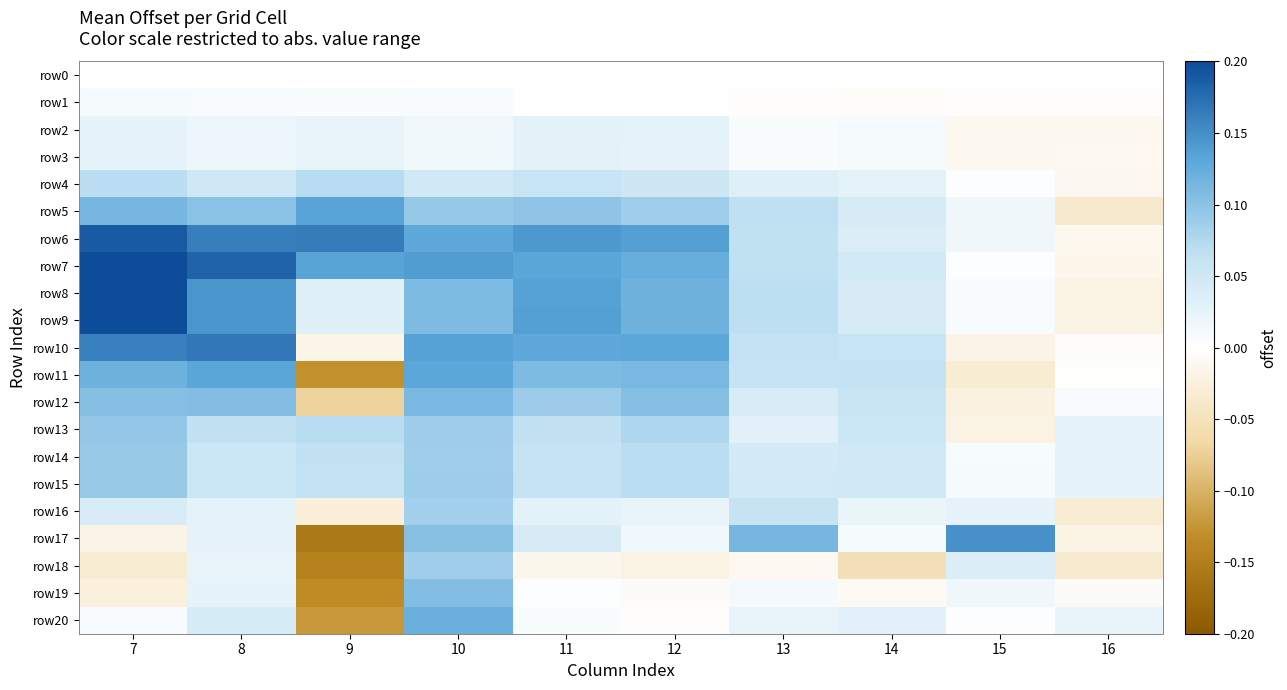

Reading left to right, what are all the values shown in this chart?

row0: 7=0.0	8=0.0	9=0.0	10=0.0	11=0.0	12=0.0	13=0.0	14=0.0	15=0.0	16=0.0
row1: 7=0.0	8=0.0	9=0.0	10=0.0	11=0.0	12=0.0	13=-0.0	14=-0.0	15=-0.0	16=-0.0
row2: 7=0.0	8=0.0	9=0.0	10=0.0	11=0.0	12=0.0	13=0.0	14=0.0	15=-0.0	16=-0.0
row3: 7=0.0	8=0.0	9=0.0	10=0.0	11=0.0	12=0.0	13=0.0	14=0.0	15=-0.0	16=-0.0
row4: 7=0.1	8=0.0	9=0.1	10=0.0	11=0.1	12=0.1	13=0.0	14=0.0	15=0.0	16=-0.0
row5: 7=0.1	8=0.1	9=0.1	10=0.1	11=0.1	12=0.1	13=0.1	14=0.0	15=0.0	16=-0.0
row6: 7=0.2	8=0.2	9=0.2	10=0.1	11=0.1	12=0.1	13=0.1	14=0.0	15=0.0	16=-0.0
row7: 7=0.2	8=0.2	9=0.1	10=0.1	11=0.1	12=0.1	13=0.1	14=0.0	15=0.0	16=-0.0
row8: 7=0.2	8=0.1	9=0.0	10=0.1	11=0.1	12=0.1	13=0.1	14=0.0	15=0.0	16=-0.0
row9: 7=0.2	8=0.1	9=0.0	10=0.1	11=0.1	12=0.1	13=0.1	14=0.0	15=0.0	16=-0.0
row10: 7=0.2	8=0.2	9=-0.0	10=0.1	11=0.1	12=0.1	13=0.1	14=0.1	15=-0.0	16=-0.0
row11: 7=0.1	8=0.1	9=-0.1	10=0.1	11=0.1	12=0.1	13=0.1	14=0.1	15=-0.0	16=-0.0
row12: 7=0.1	8=0.1	9=-0.1	10=0.1	11=0.1	12=0.1	13=0.0	14=0.1	15=-0.0	16=0.0
row13: 7=0.1	8=0.1	9=0.1	10=0.1	11=0.1	12=0.1	13=0.0	14=0.1	15=-0.0	16=0.0
row14: 7=0.1	8=0.1	9=0.1	10=0.1	11=0.1	12=0.1	13=0.0	14=0.0	15=0.0	16=0.0
row15: 7=0.1	8=0.1	9=0.1	10=0.1	11=0.1	12=0.1	13=0.0	14=0.0	15=0.0	16=0.0
row16: 7=0.0	8=0.0	9=-0.0	10=0.1	11=0.0	12=0.0	13=0.1	14=0.0	15=0.0	16=-0.0
row17: 7=-0.0	8=0.0	9=-0.2	10=0.1	11=0.0	12=0.0	13=0.1	14=0.0	15=0.1	16=-0.0
row18: 7=-0.0	8=0.0	9=-0.1	10=0.1	11=-0.0	12=-0.0	13=-0.0	14=-0.1	15=0.0	16=-0.0
row19: 7=-0.0	8=0.0	9=-0.1	10=0.1	11=0.0	12=-0.0	13=0.0	14=-0.0	15=0.0	16=-0.0
row20: 7=0.0	8=0.0	9=-0.1	10=0.1	11=0.0	12=-0.0	13=0.0	14=0.0	15=0.0	16=0.0